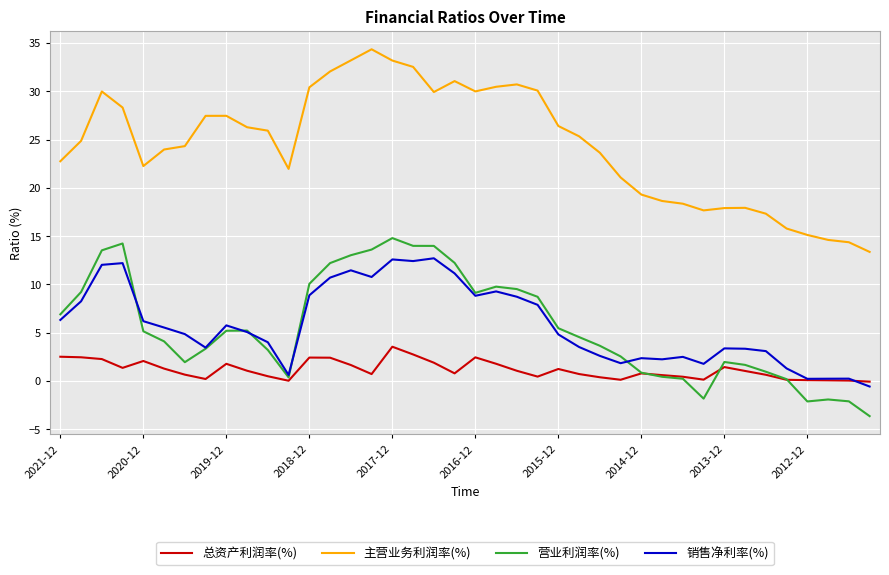

Which series has the largest total across all categories?

主营业务利润率(%)